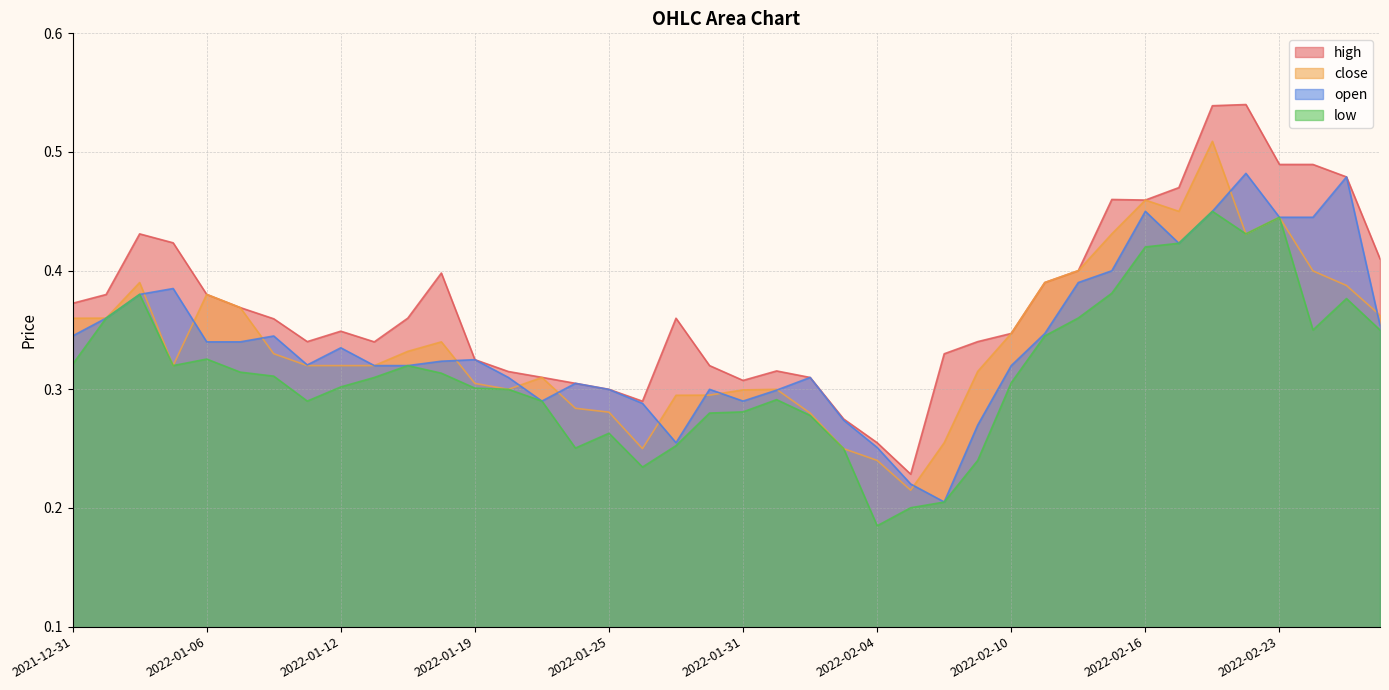

Which series has the largest range (max minus min)?

high